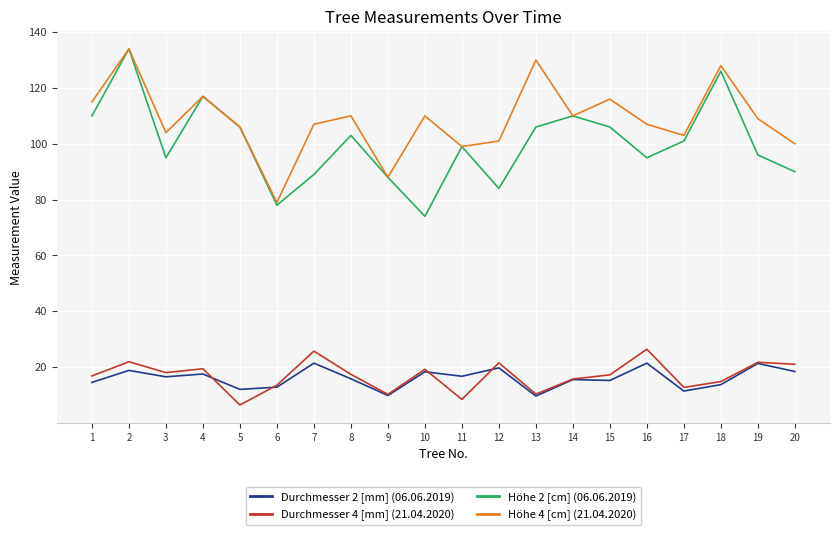

What is the difference between the second highest and minimum values in the Durchmesser 2 [mm] (06.06.2019) series?

11.8